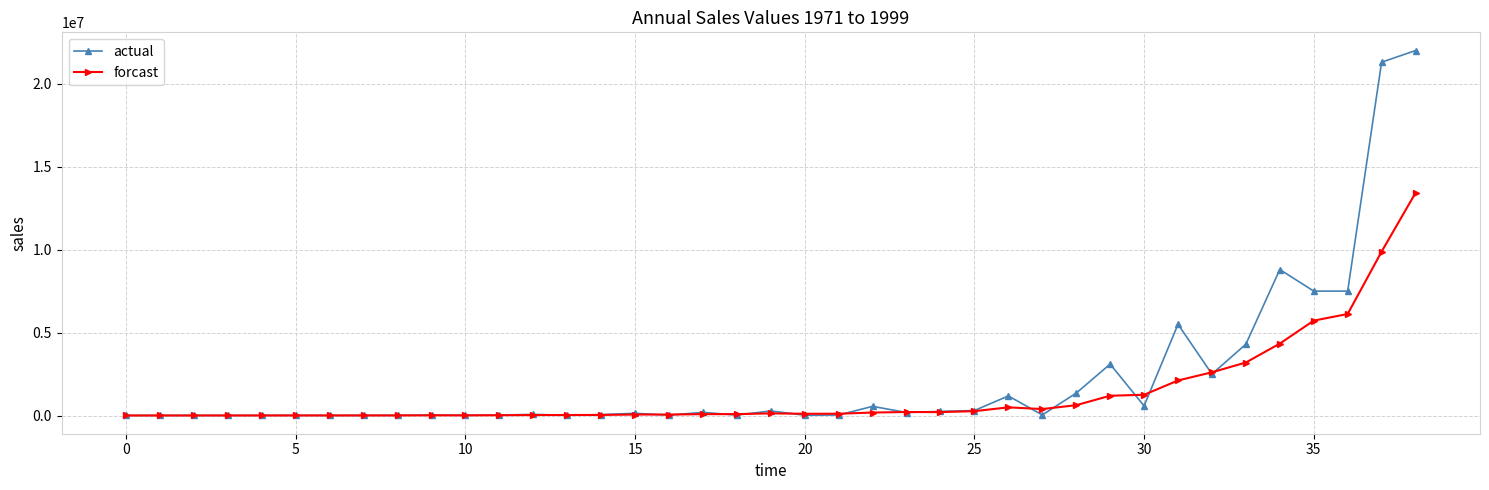

Which series has the widest spread of values?

actual